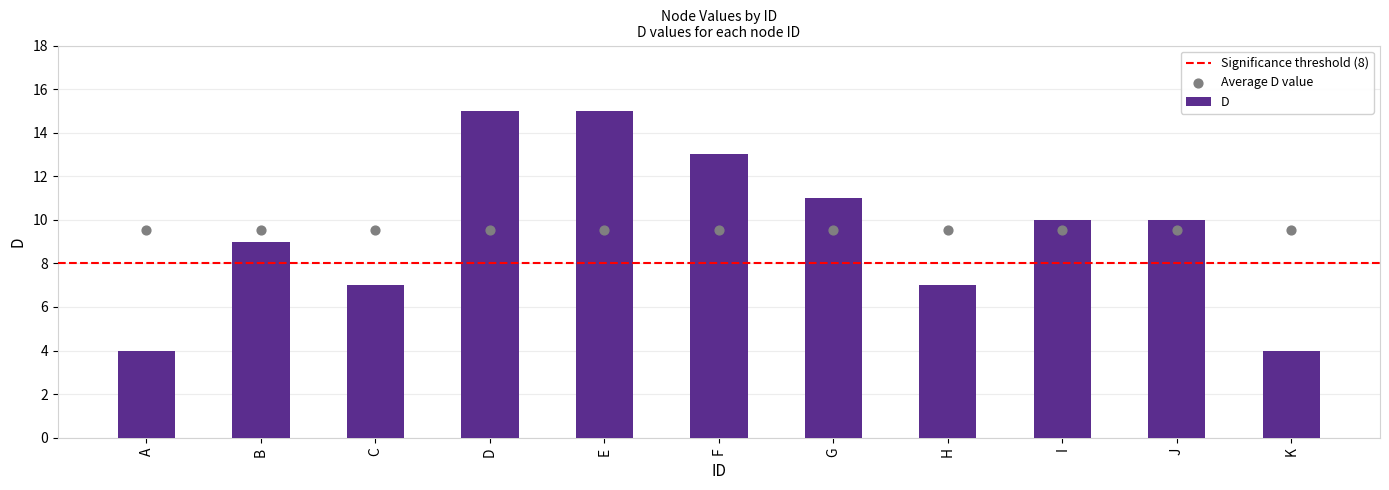

What is the change in value from E to F?

-2